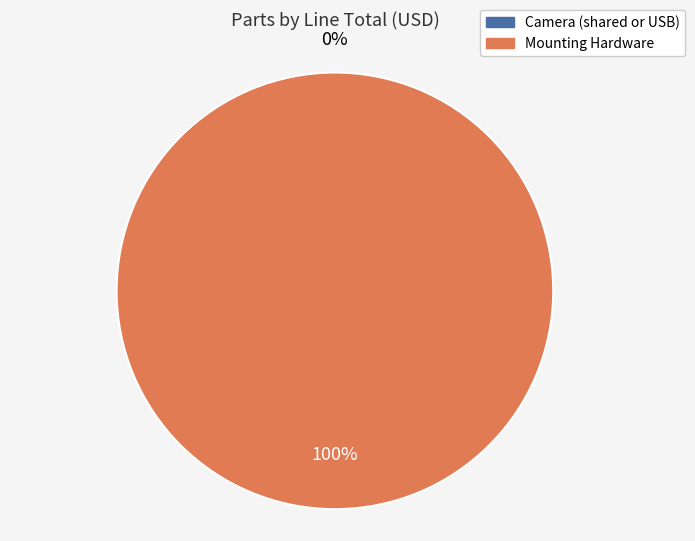

What percentage is NOT represented by Camera (shared or USB)?

100.0%